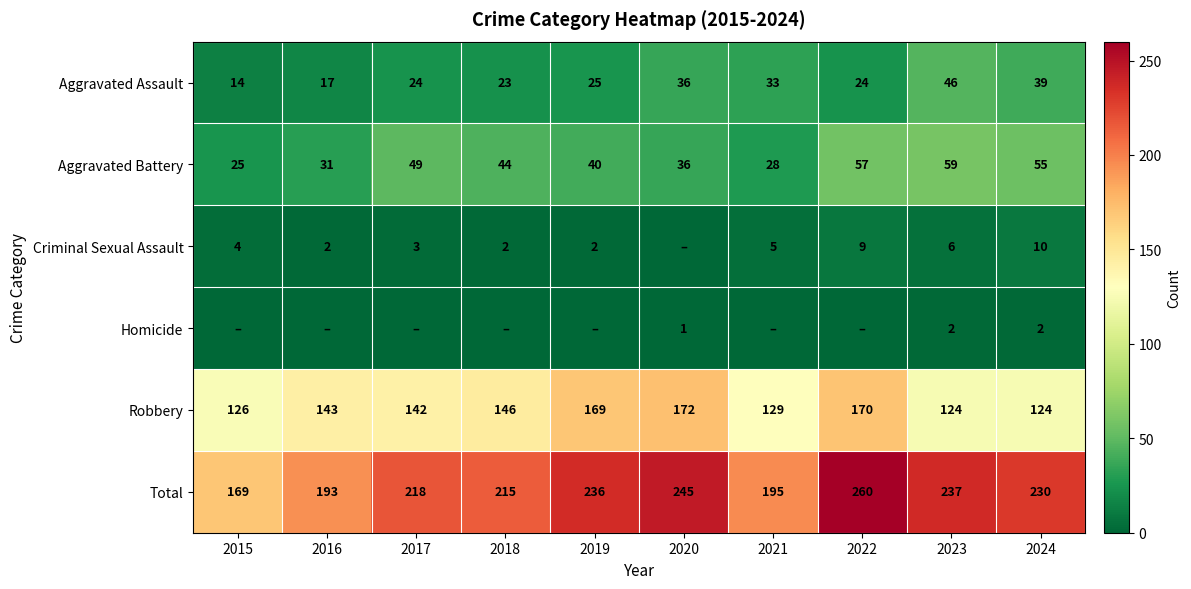

Rank the series at 2024 from highest to lowest value.

Total, Robbery, Aggravated Battery, Aggravated Assault, Criminal Sexual Assault, Homicide